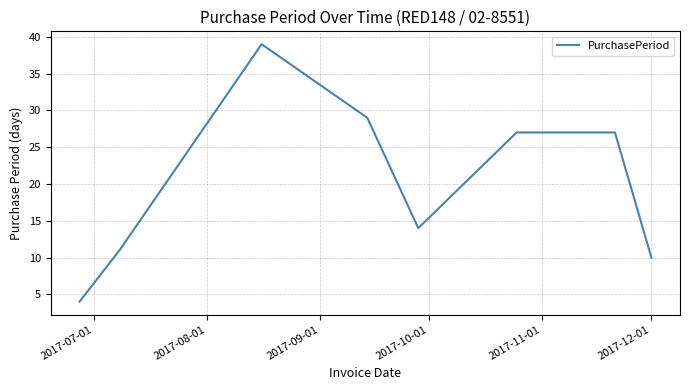

What is the difference between the maximum and minimum values?

35